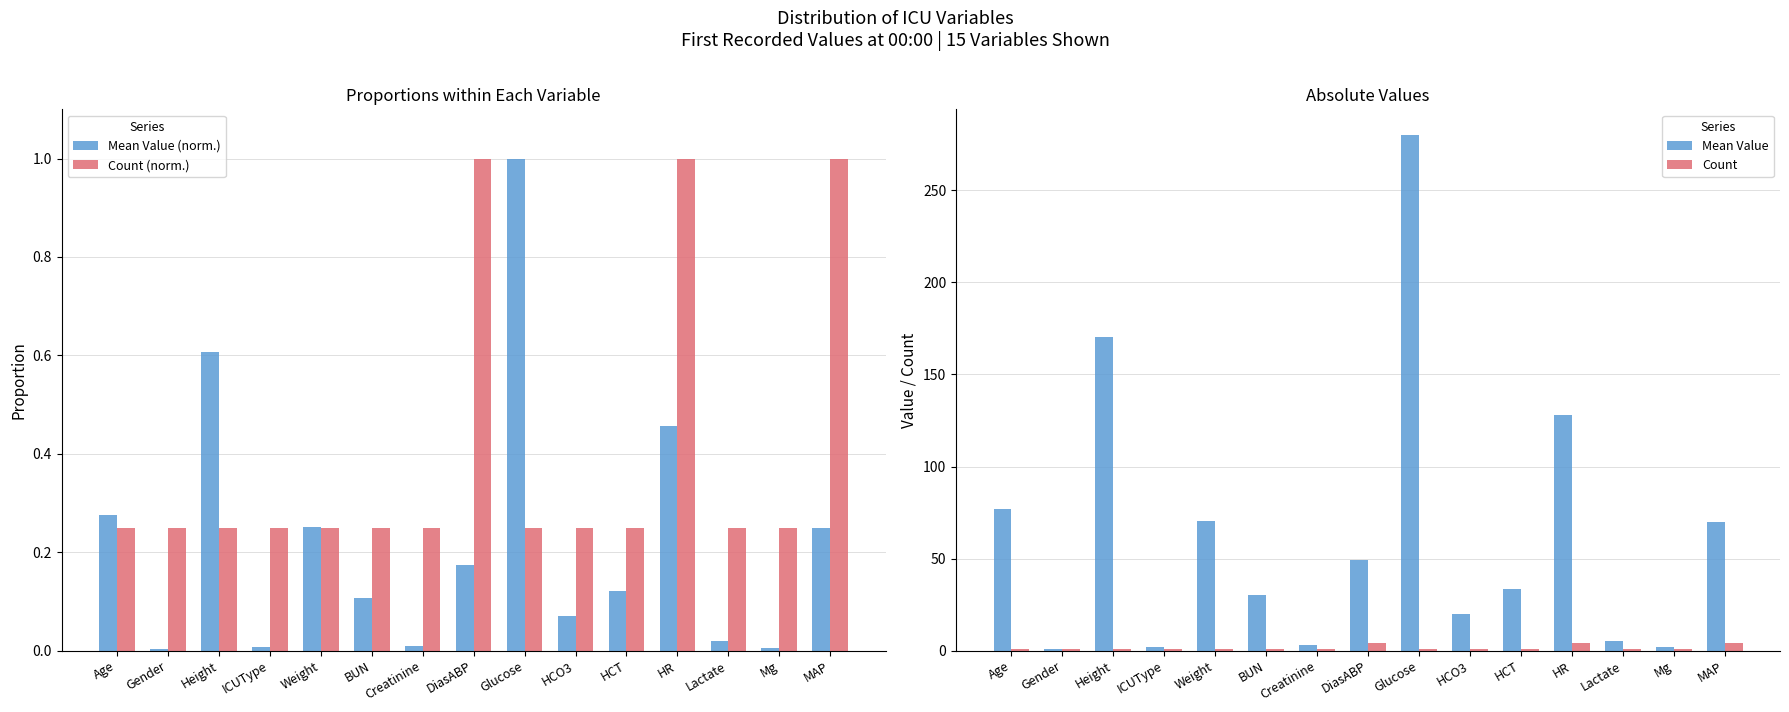

What is the sum of all Count values?

24.0